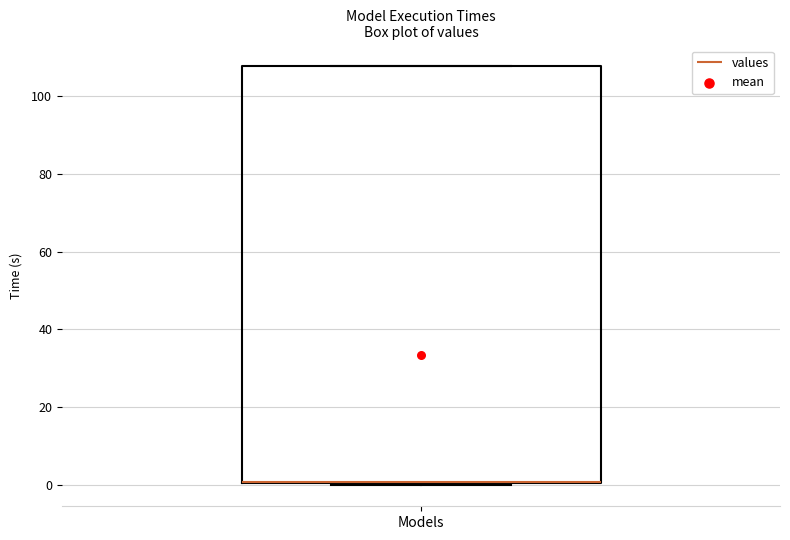

Transcribe this box plot: give where the median line is, the range the box spans, and where the two whiskers end, as read against the y-axis. The values are not printed on the chart, so give them approximately, as read against the axis.

median 0 (drawn on the box's lower edge), box 0 to 108, whiskers 0 to 108